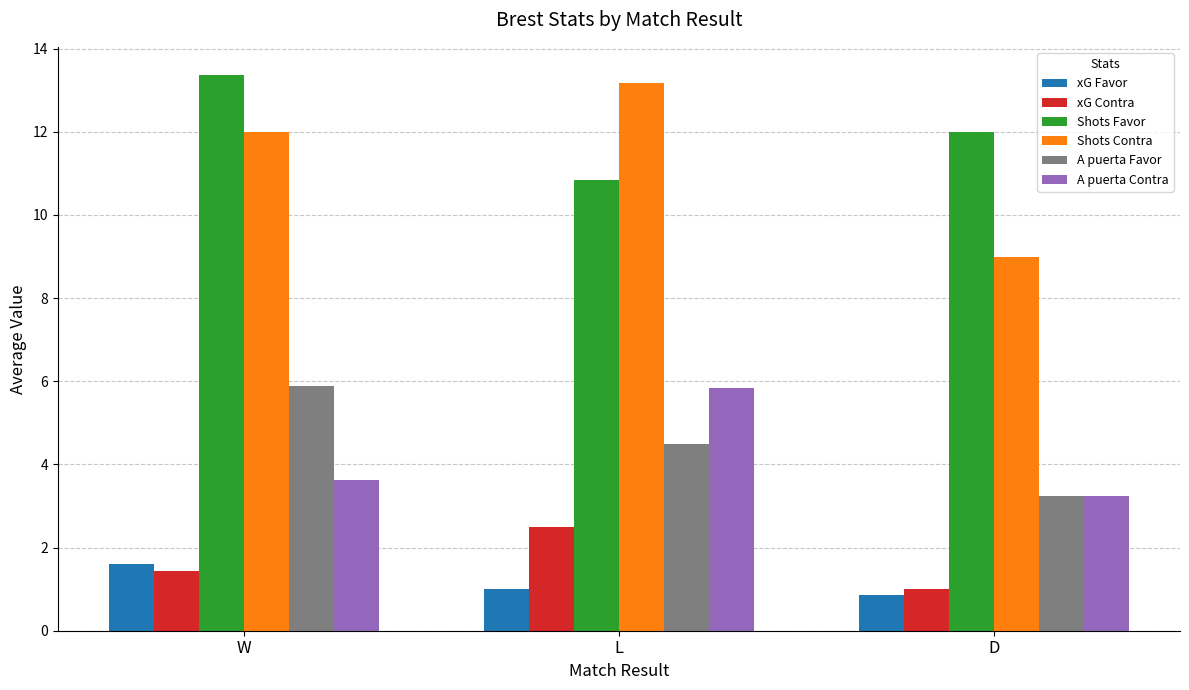

What is the difference between the Shots Contra values at L and D?

4.2